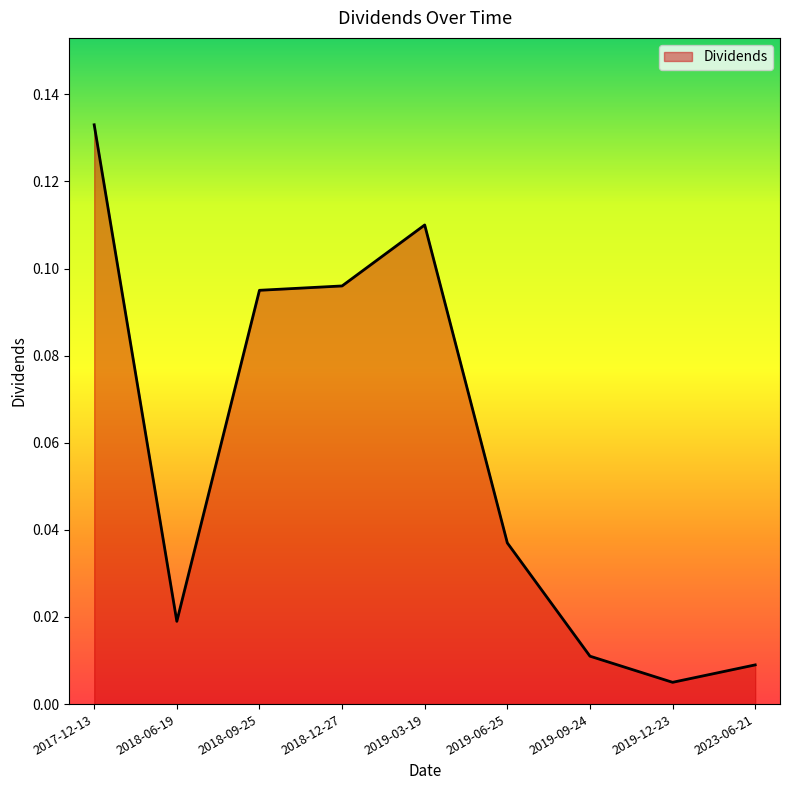

Which category has the lowest value across all series?

2019-12-23